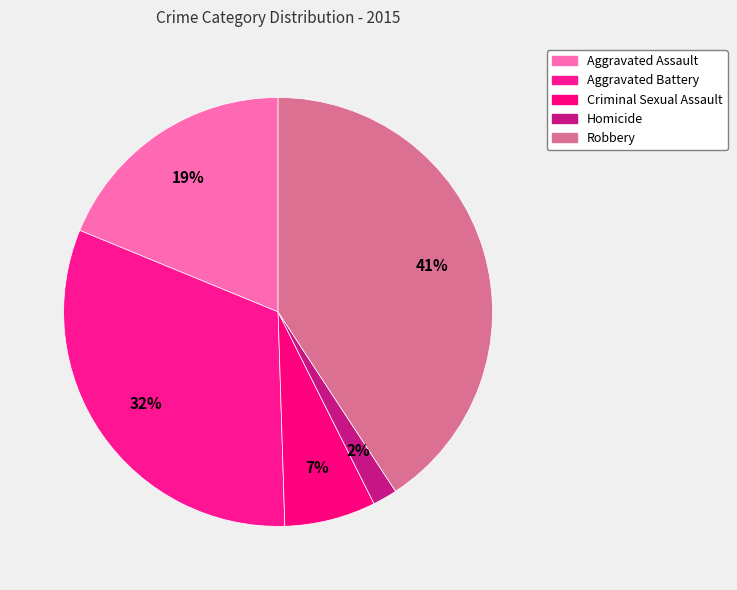

How many slices are in this pie chart?

5